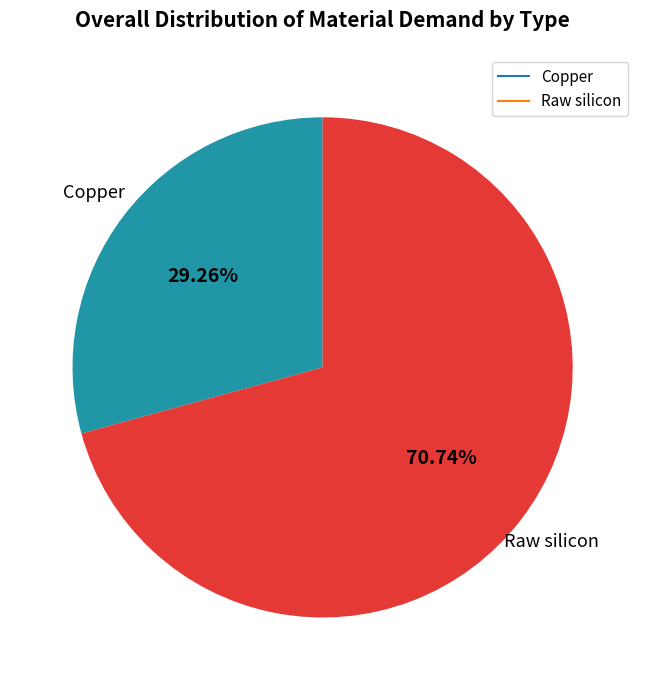

Does any single category account for the majority?

Yes